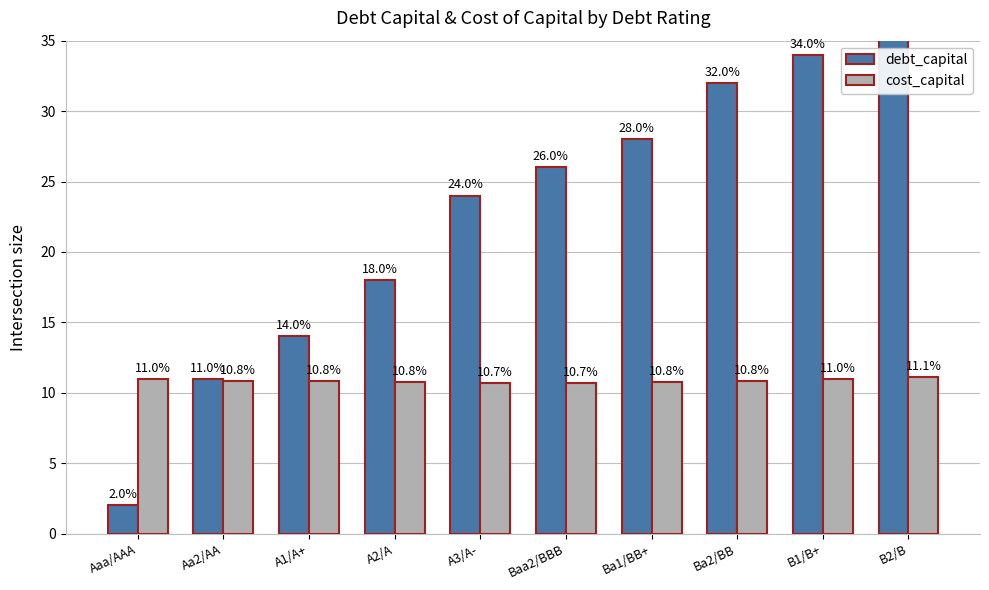

Is it true that cost_capital equals 14.6 at Aa2/AA?

False